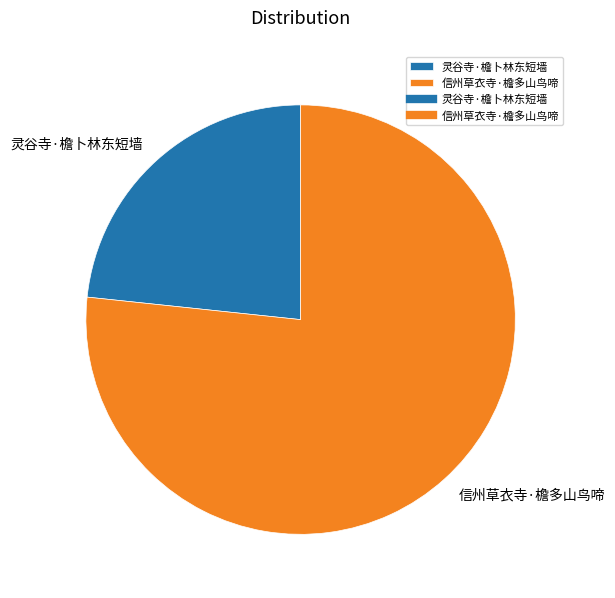

How many slices are in this pie chart?

2